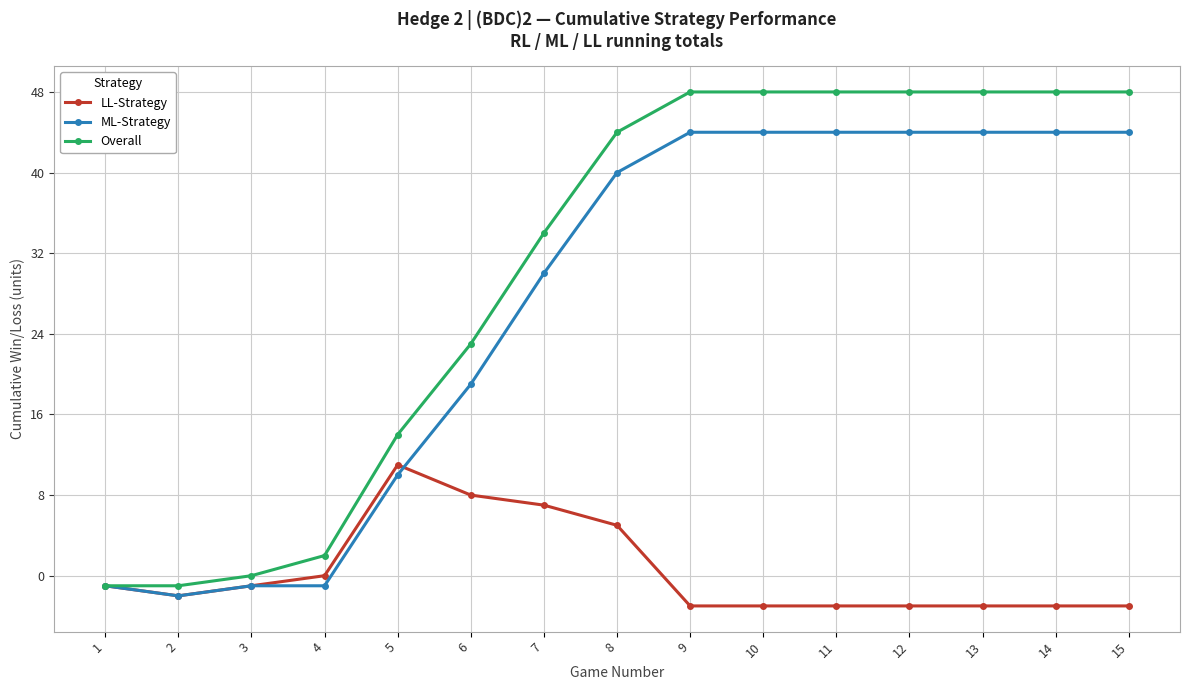

What is the value of the ML-Strategy point at the 10th from the left?

44